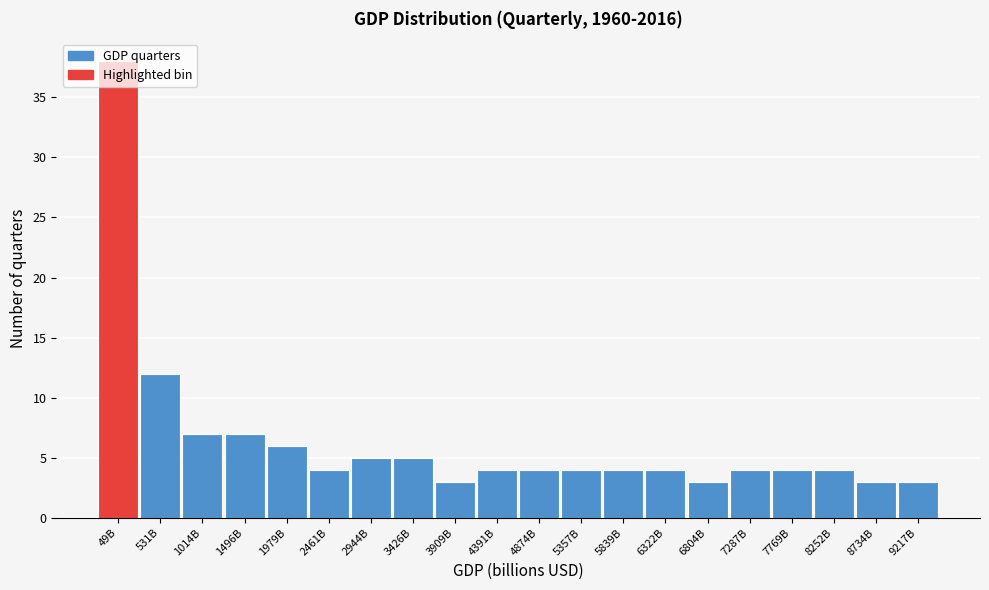

What is the sum of the values at 7287B and 1014B?

11